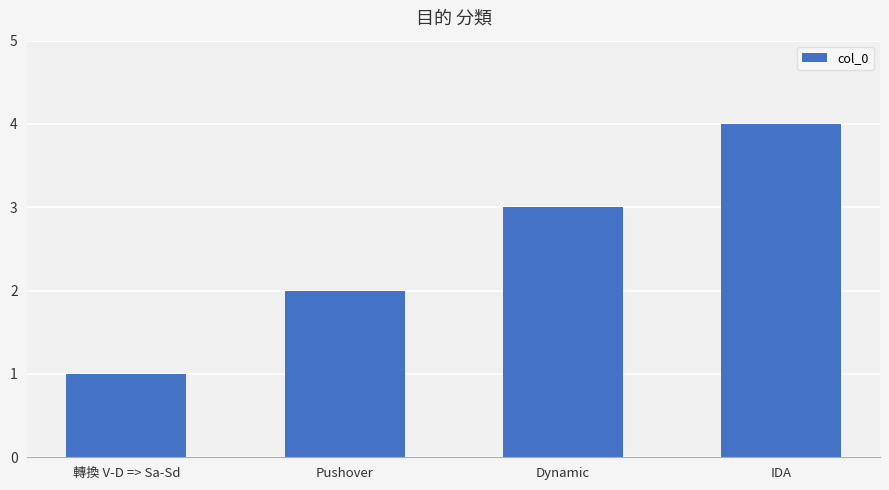

What is the difference between the second highest and minimum values?

2